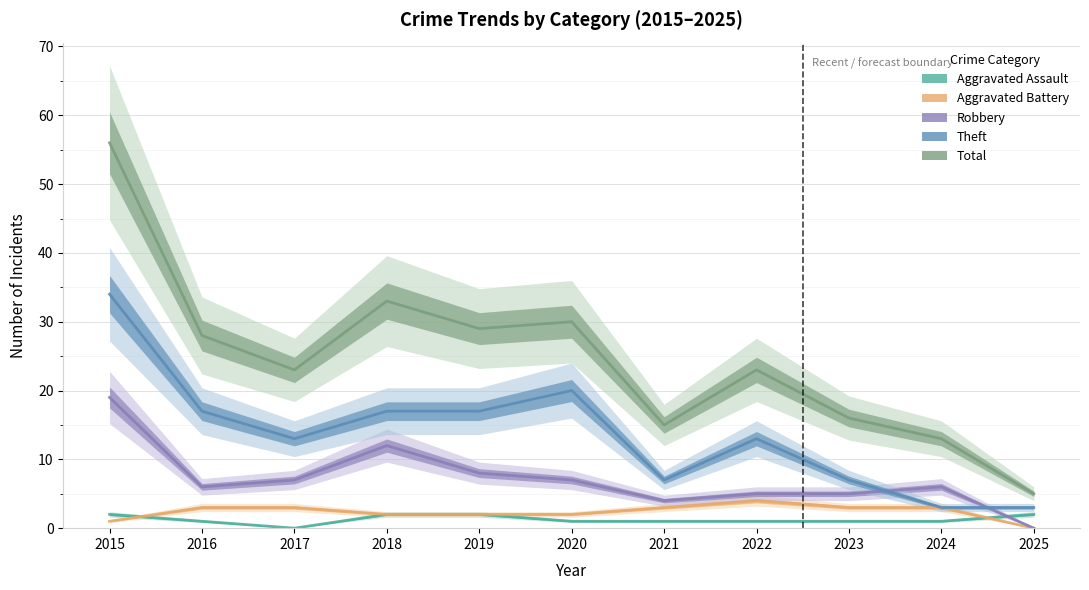

What is the sum of all Aggravated Assault values?

14